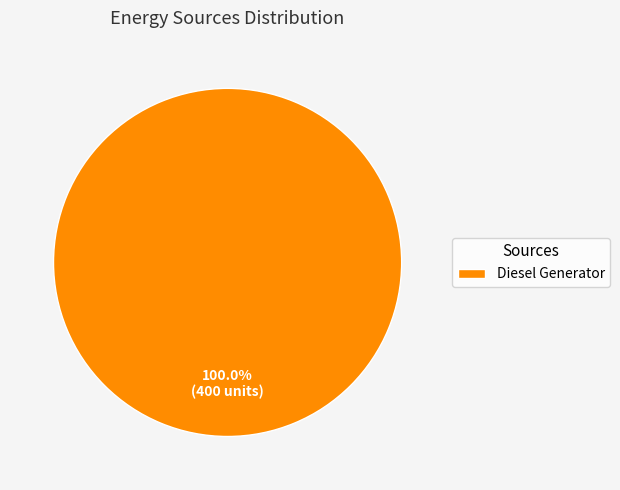

Rank the categories by value from highest to lowest.

Diesel Generator